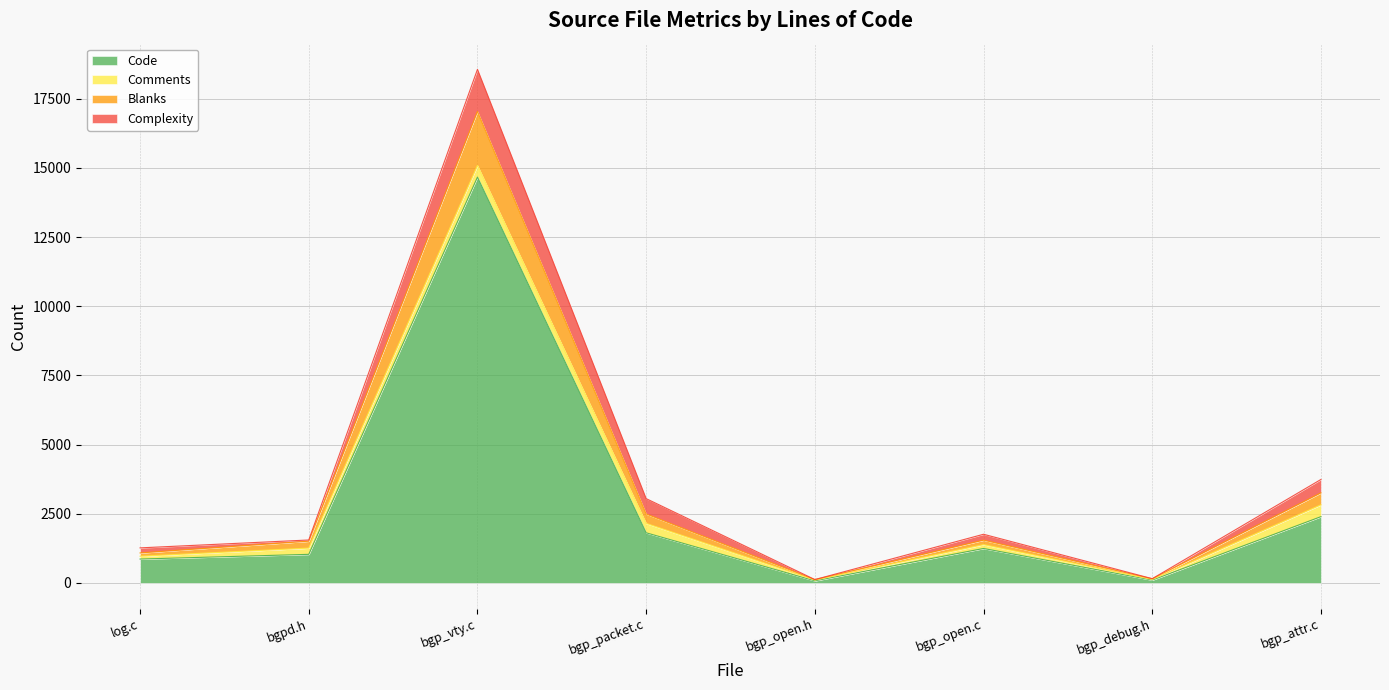

At how many categories does at least one series exceed 13562?

1